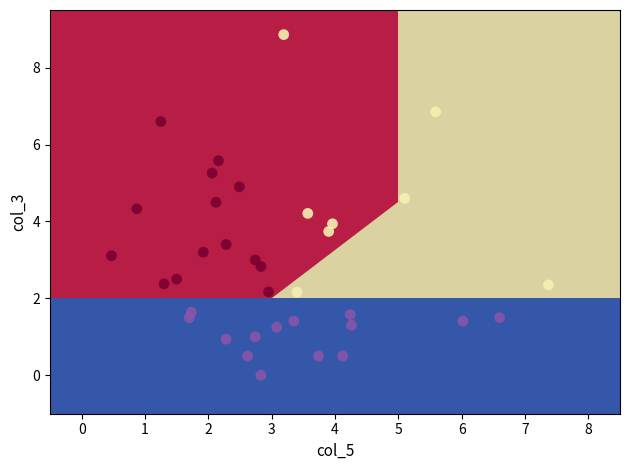

What is the range of X values (max minus min)?

6.9